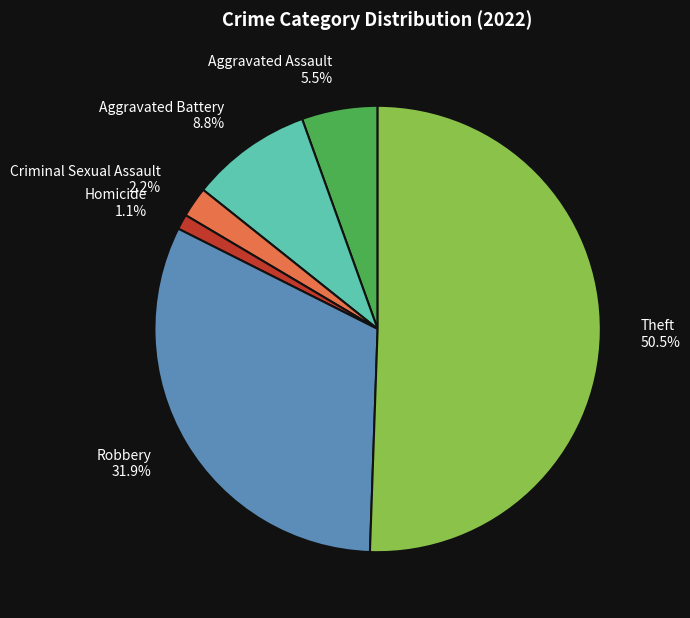

Is there any slice that represents more than half of the pie?

Yes